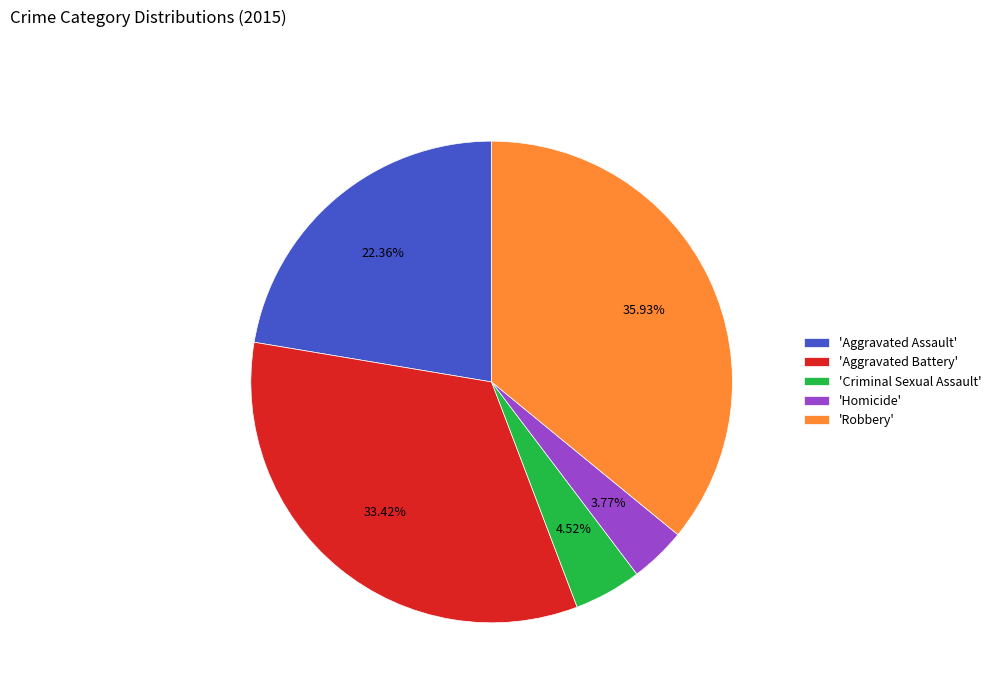

Is there a majority slice in this chart?

No